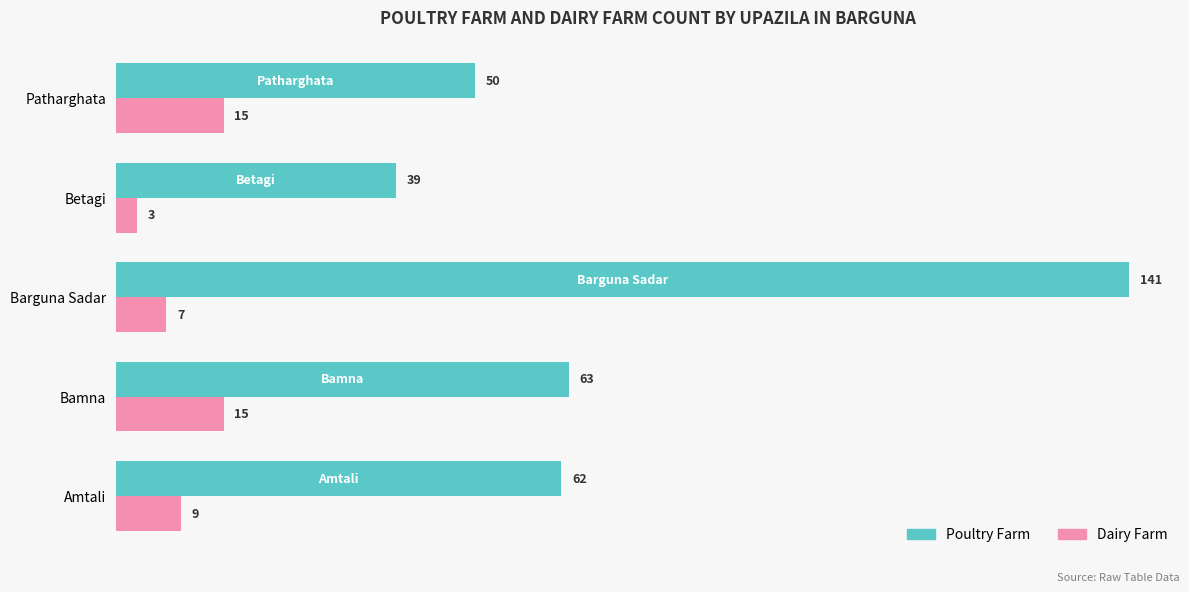

True or false: Dairy Farm has a value of 7 at Barguna Sadar.

True